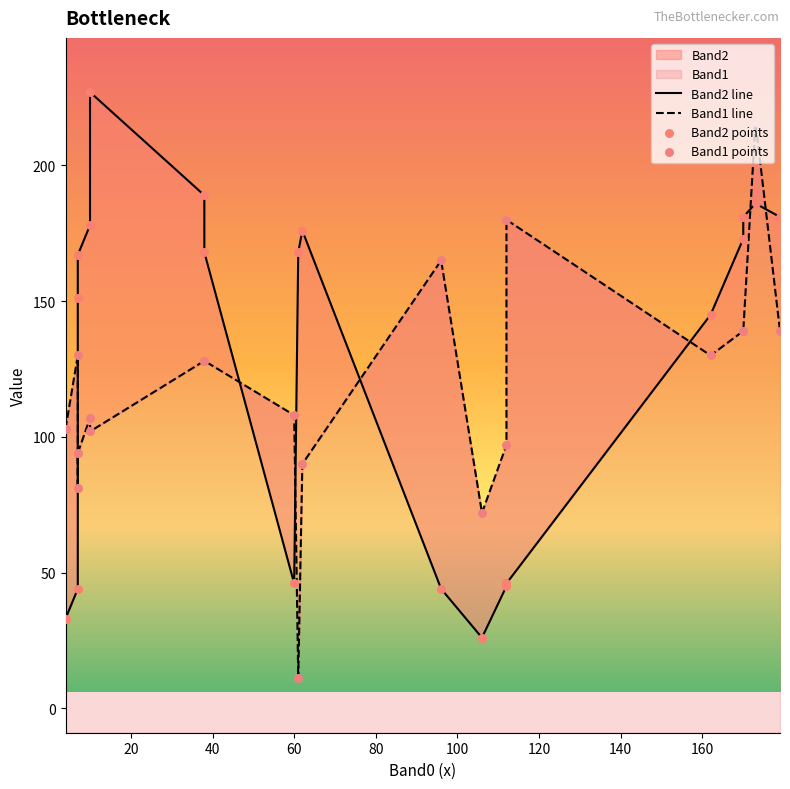

At which category is the sum across all series the highest?

173